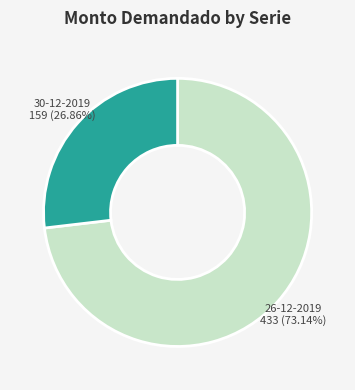

Does any single category account for the majority?

Yes